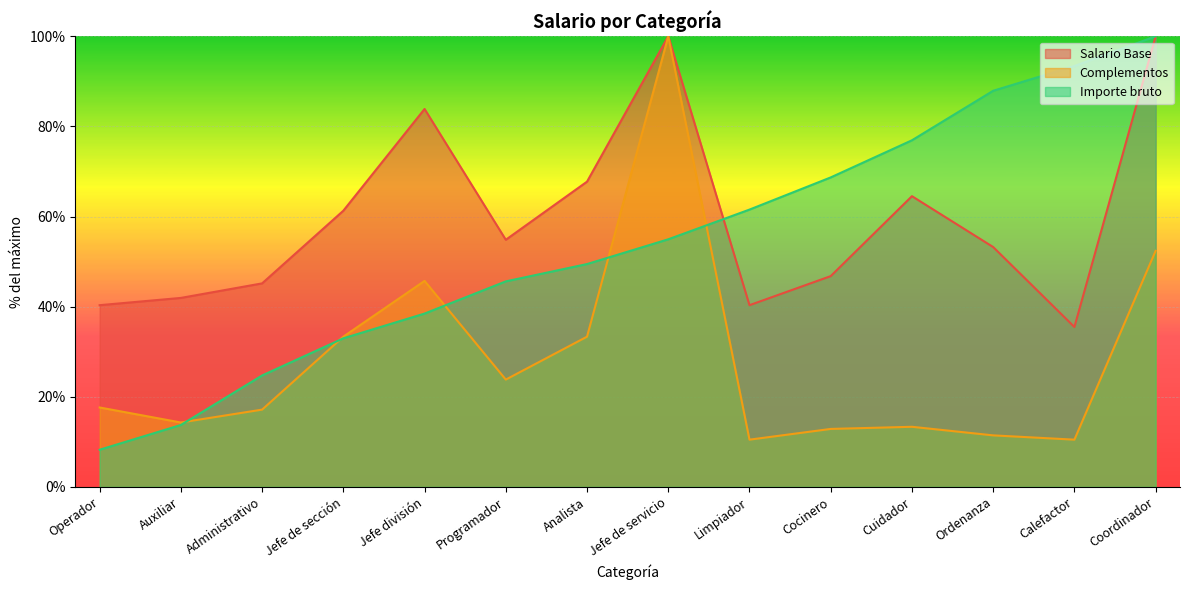

How many lines are shown in the chart?

3